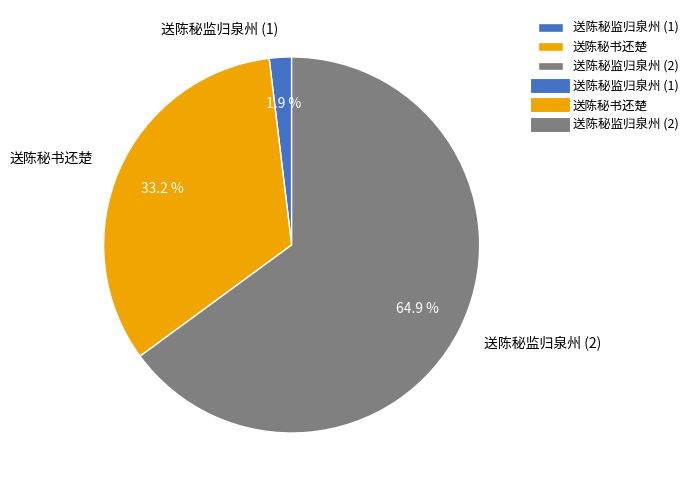

Between 送陈秘书还楚 and 送陈秘监归泉州 (2), which is larger?

送陈秘监归泉州 (2)